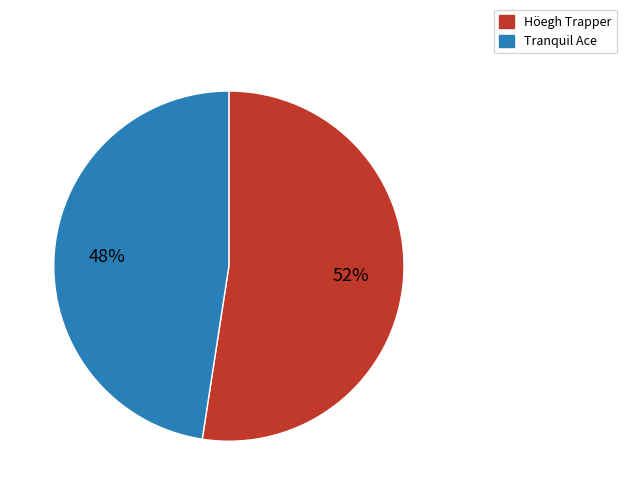

Do Tranquil Ace and Höegh Trapper together represent more than half of the pie?

Yes